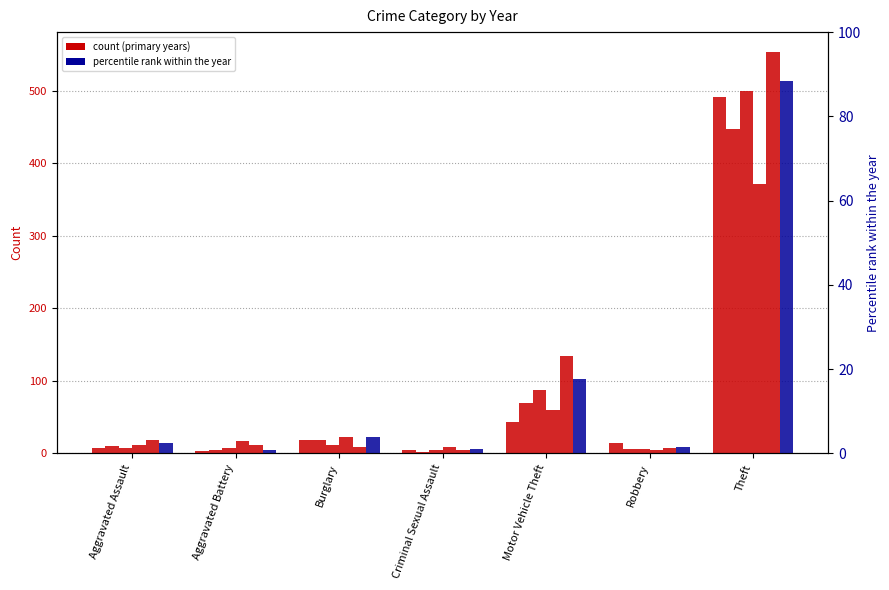

How many data points are less than 2?

3